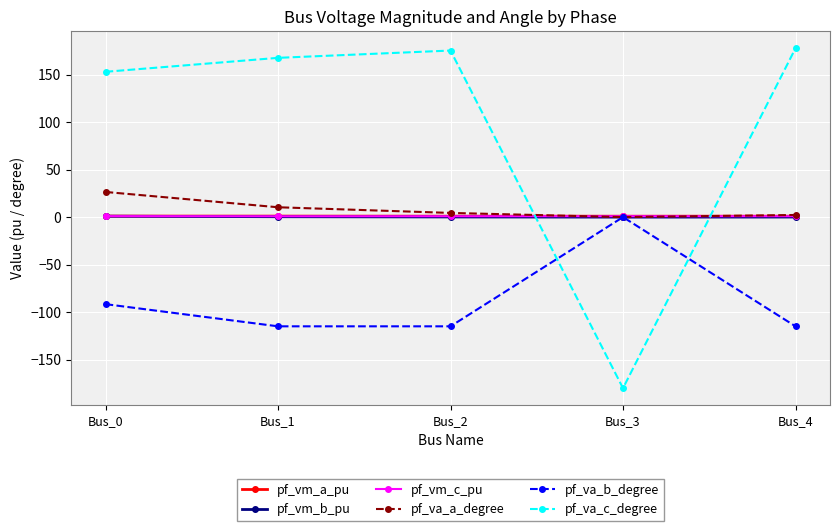

How many lines are shown in the chart?

6